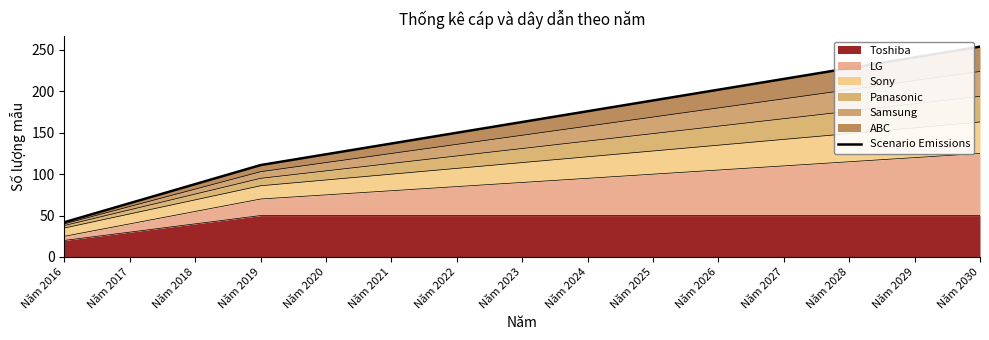

Rank the categories by value from highest to lowest.

Năm 2030, Năm 2029, Năm 2028, Năm 2027, Năm 2026, Năm 2025, Năm 2024, Năm 2023, Năm 2022, Năm 2021, Năm 2020, Năm 2019, Năm 2018, Năm 2017, Năm 2016